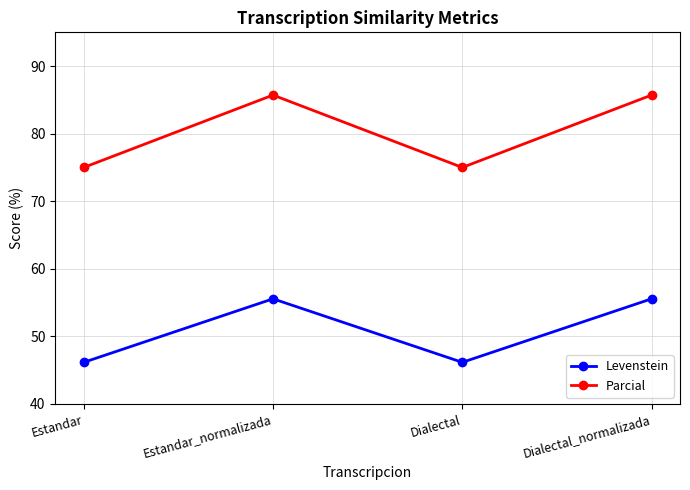

True or false: Parcial has a value of 85.7 at Estandar_normalizada.

True